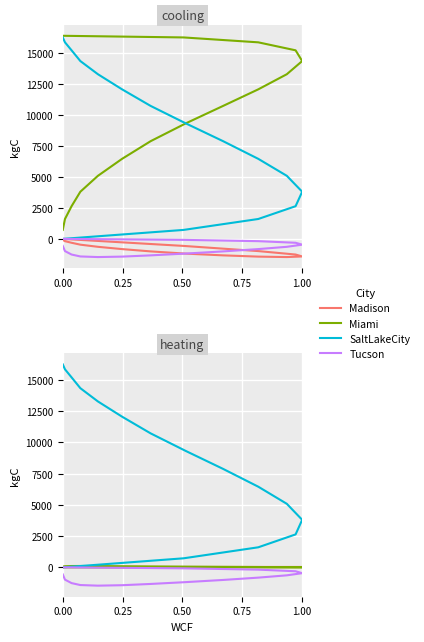

What is the difference between the maximum and minimum values in the Miami series?

109